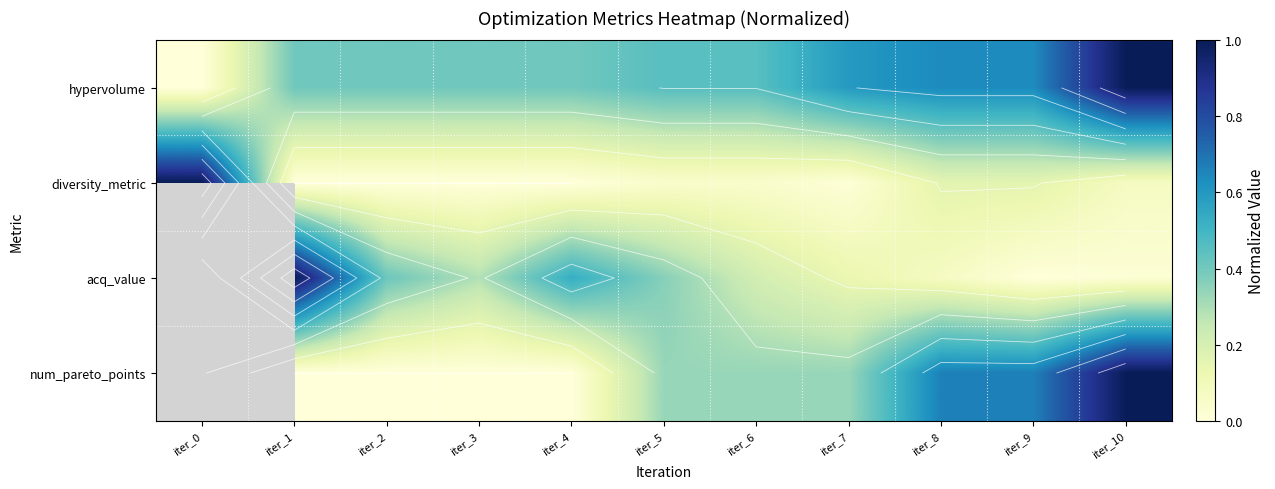

What is the approximate value of hypervolume at iter_2?

0.4